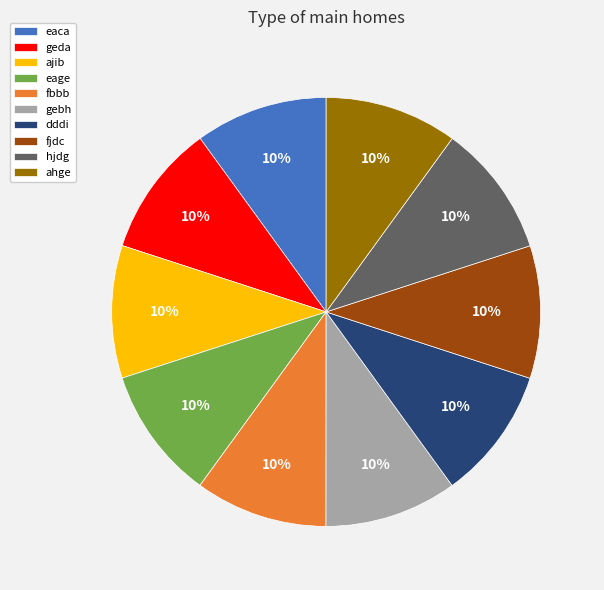

To the nearest percent, what percentage of the pie is fjdc?

10%